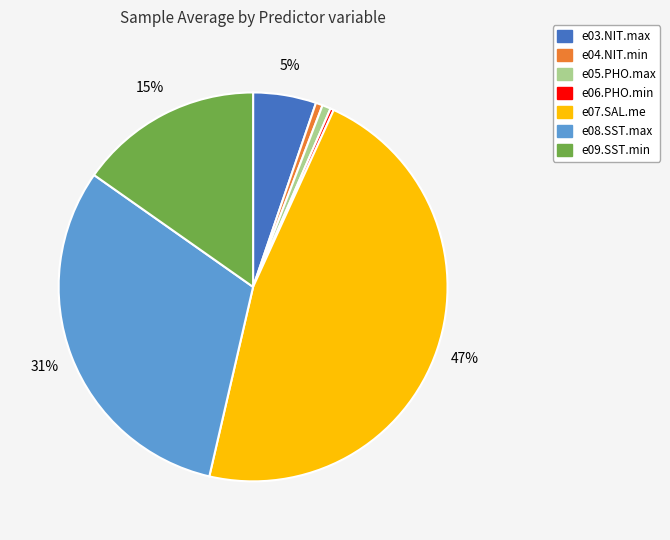

To the nearest percent, what is the difference between the e03.NIT.max and e09.SST.min slice percentages?

10%